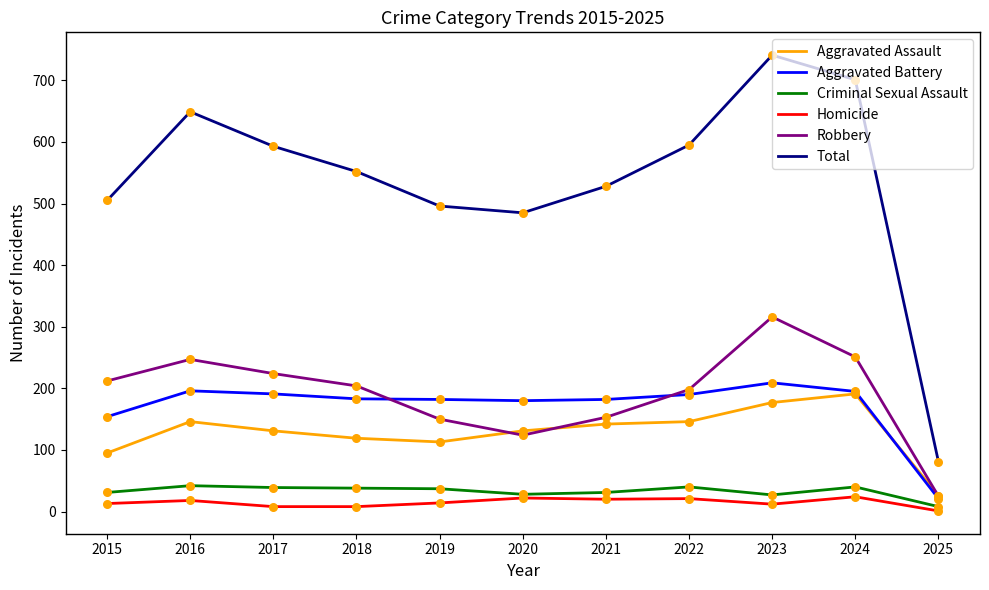

Is the value of Homicide at 2020 greater than the value of Robbery at 2021?

No